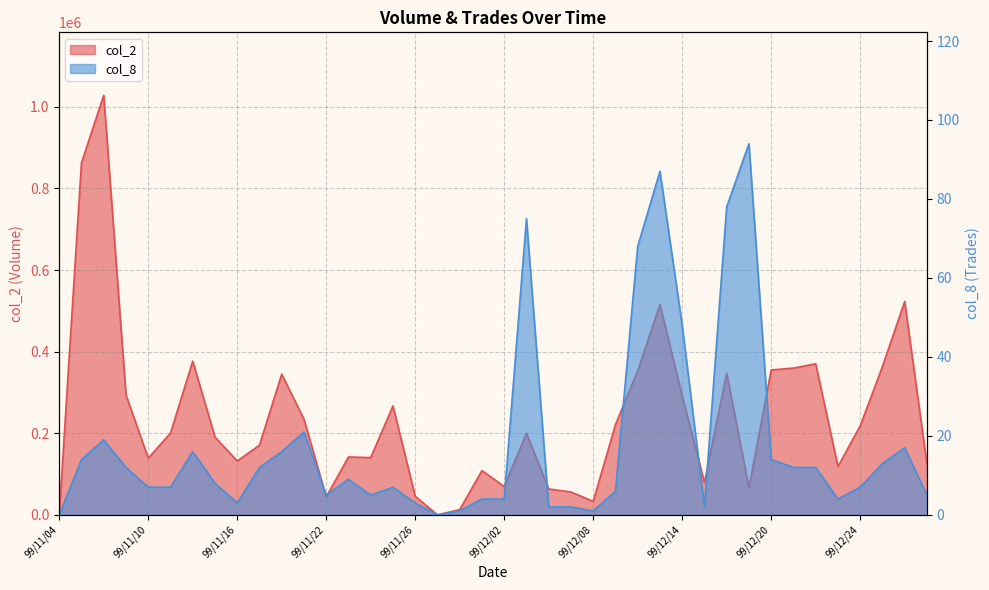

Which has a higher value, 99/12/07 or 99/12/16?

99/12/16